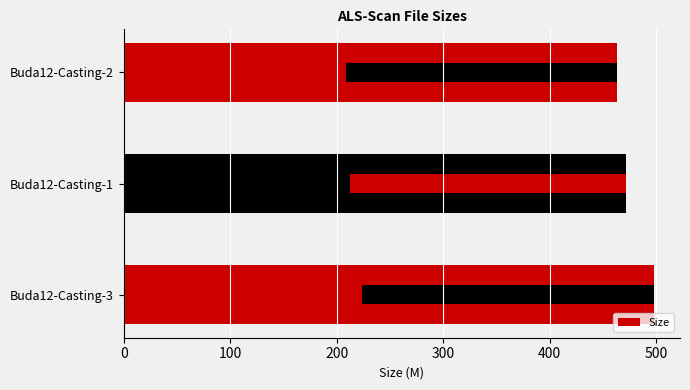

What is the smallest value displayed?

463.6